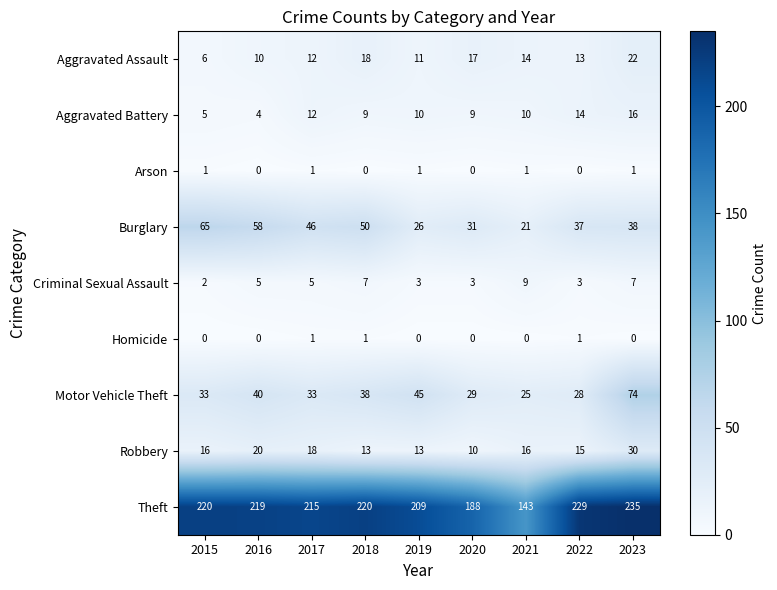

What is the maximum value shown in the chart?

235